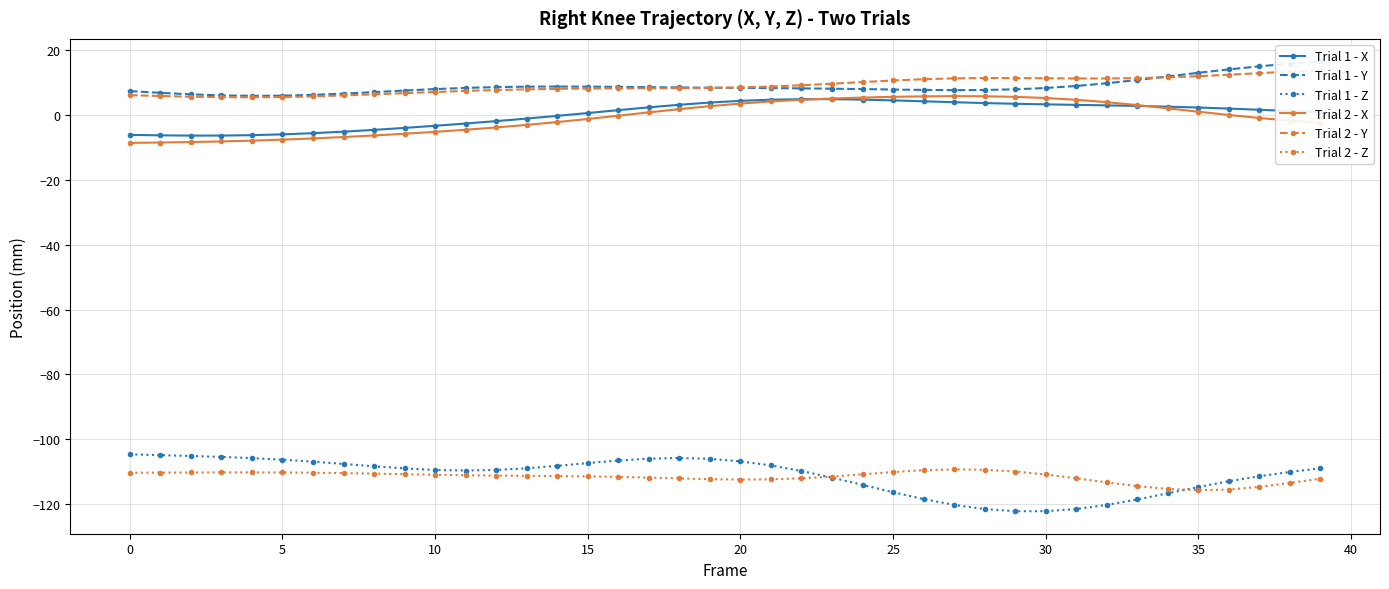

How many lines are shown in the chart?

6